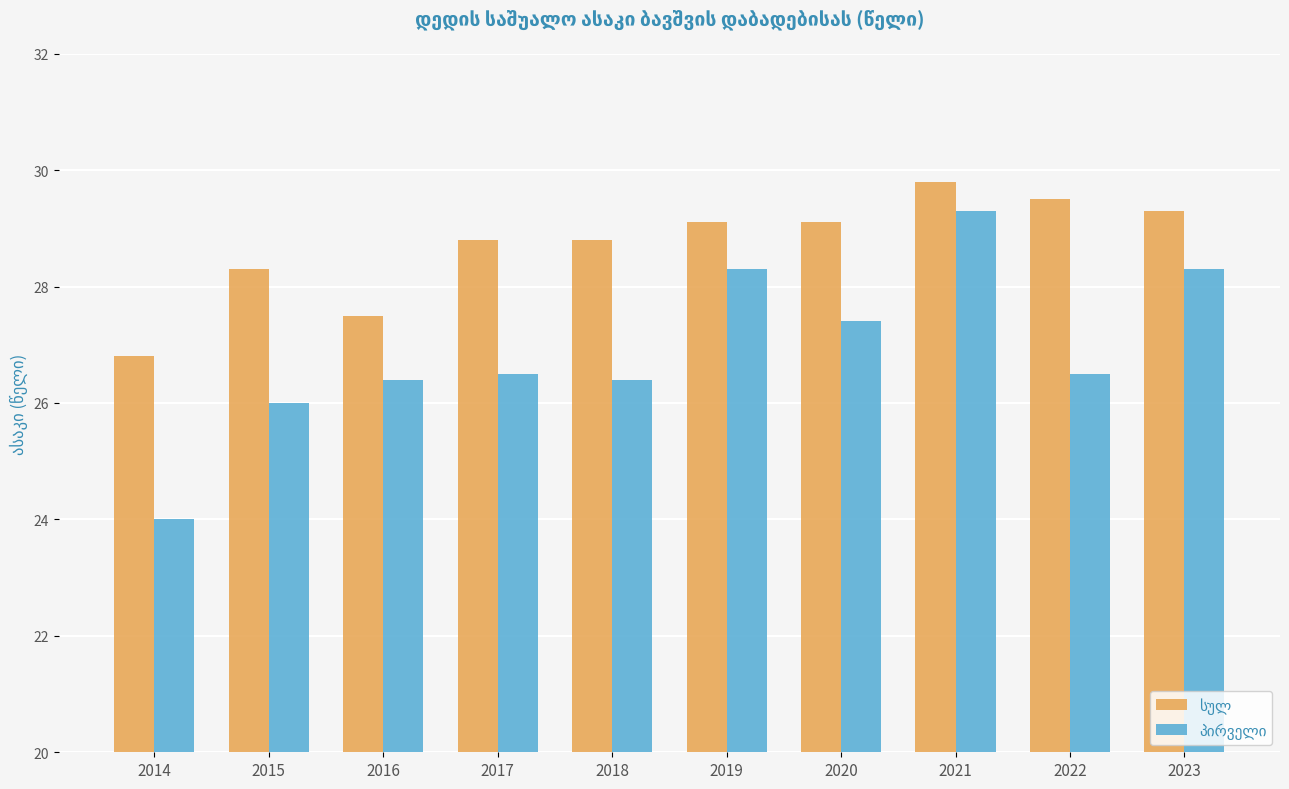

What is the spread (max minus min) of values at 2015?

2.3